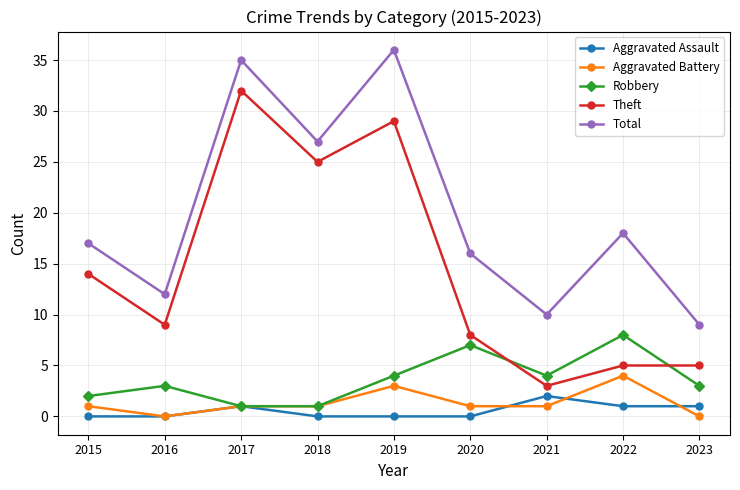

The value of Theft at 2019 is 29. True or false?

True